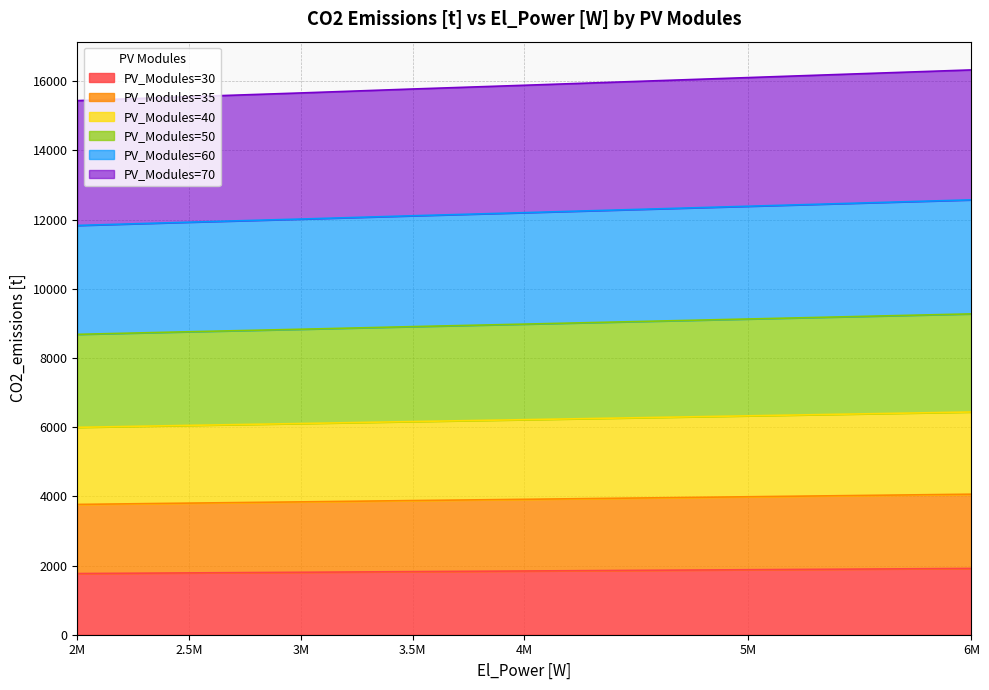

What is the total value across all series at 2M?

15438